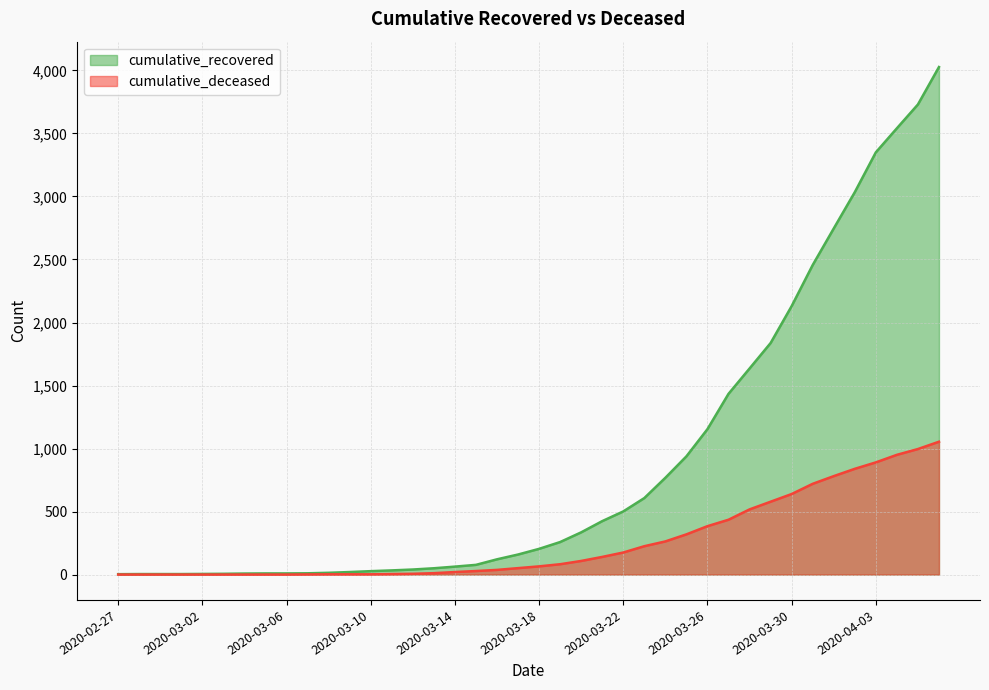

At how many categories does at least one series exceed 2308?

7